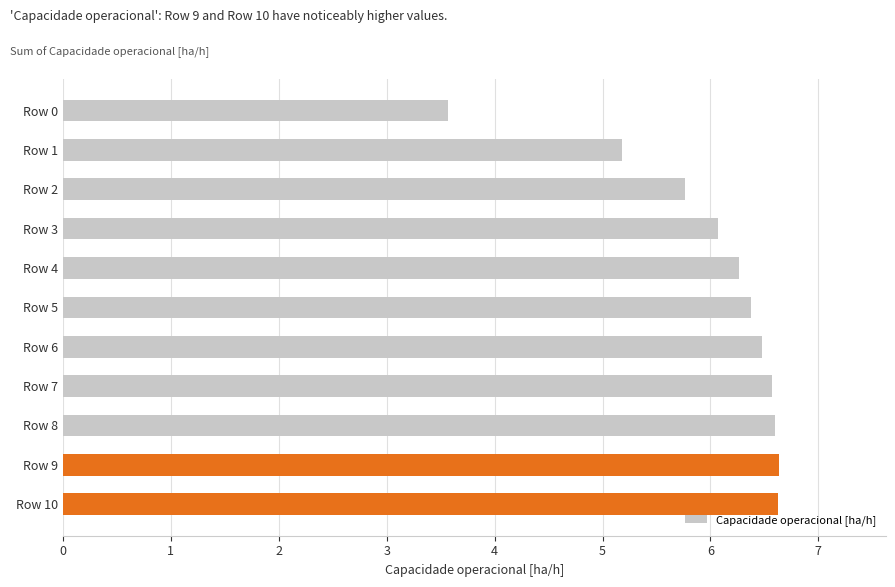

How many bars are there in total?

11